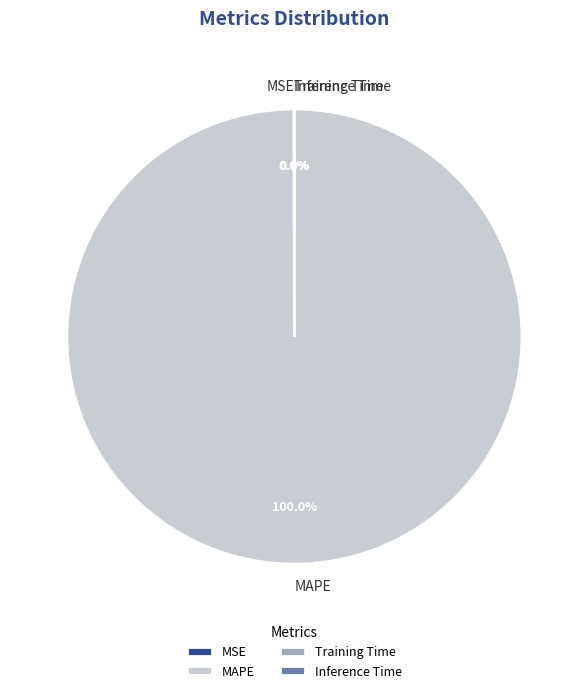

Which category has the biggest portion of the pie?

MAPE